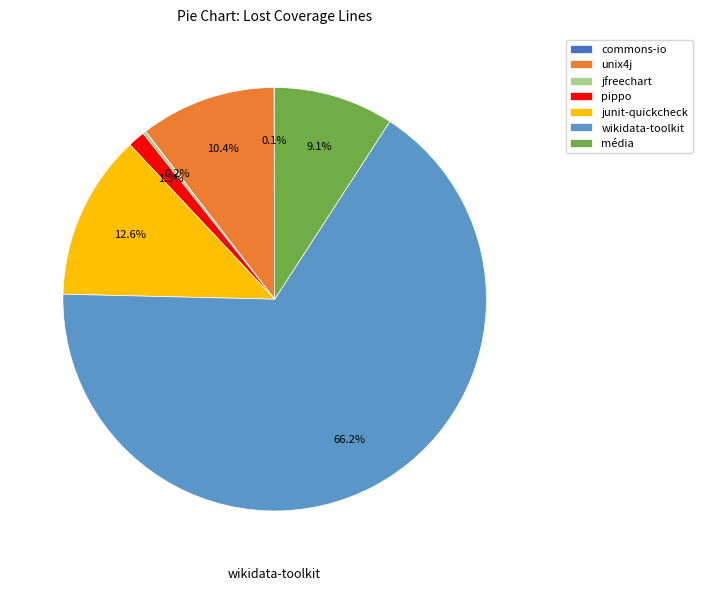

Which category has the biggest portion of the pie?

wikidata-toolkit